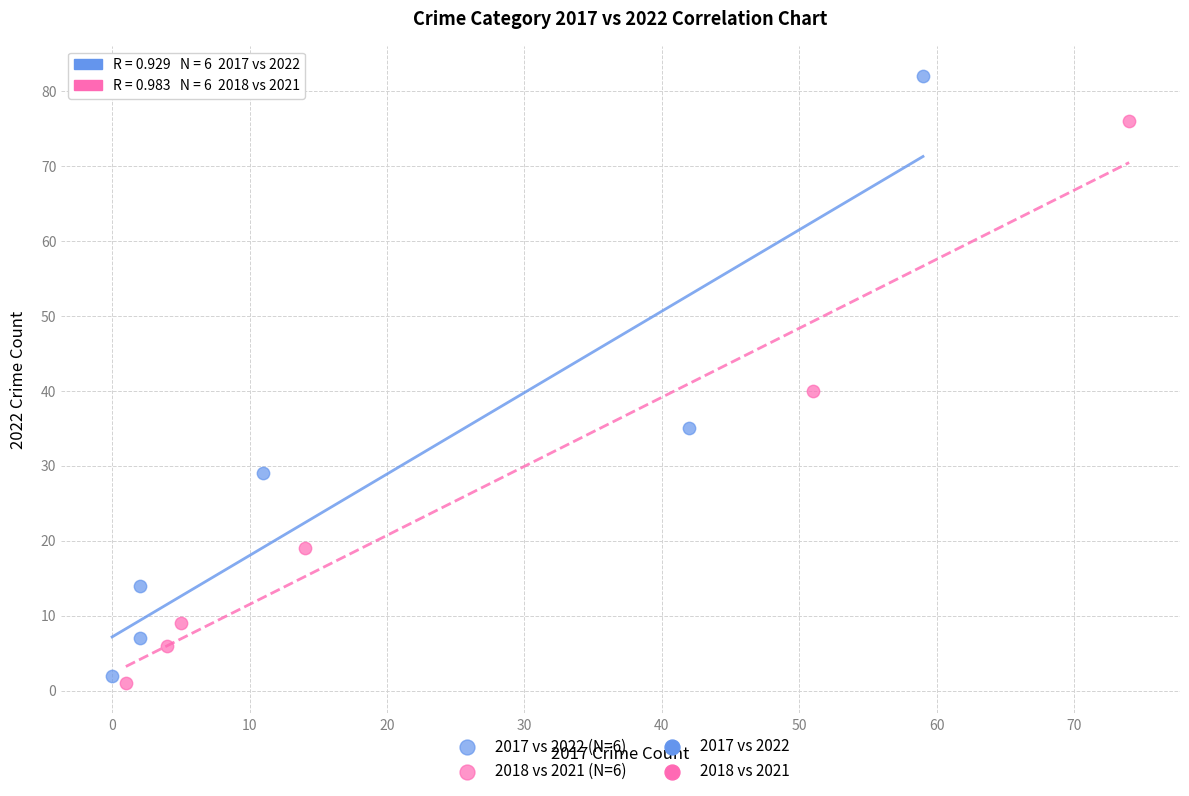

Which series reaches the maximum Y coordinate?

2017 vs 2022 (N=6)